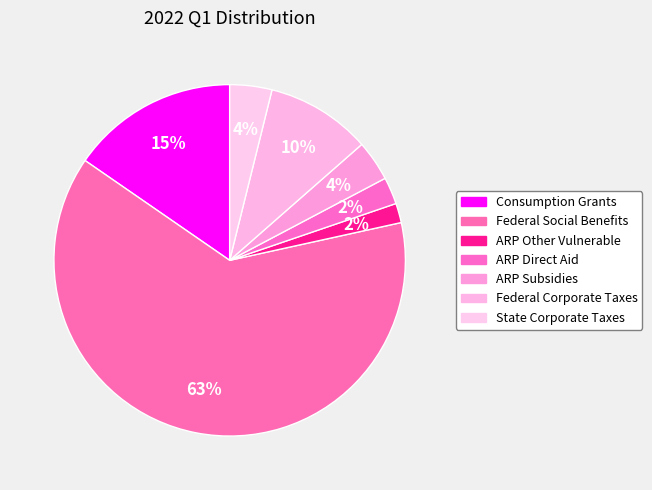

Rank the categories by value from highest to lowest.

Federal Social Benefits, Consumption Grants, Federal Corporate Taxes, State Corporate Taxes, ARP Subsidies, ARP Direct Aid, ARP Other Vulnerable